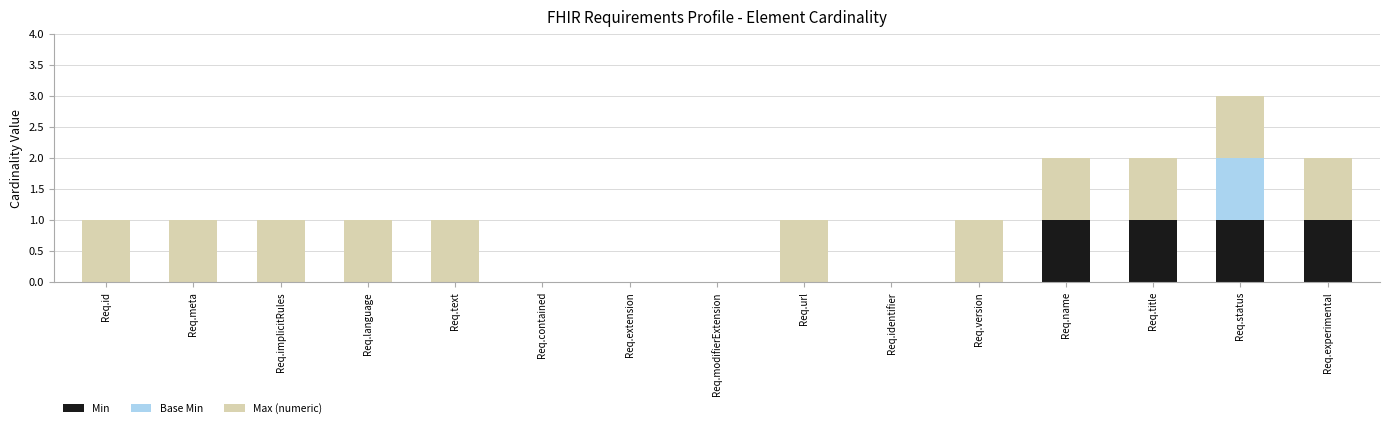

At which category is the sum across all series the highest?

Req.status